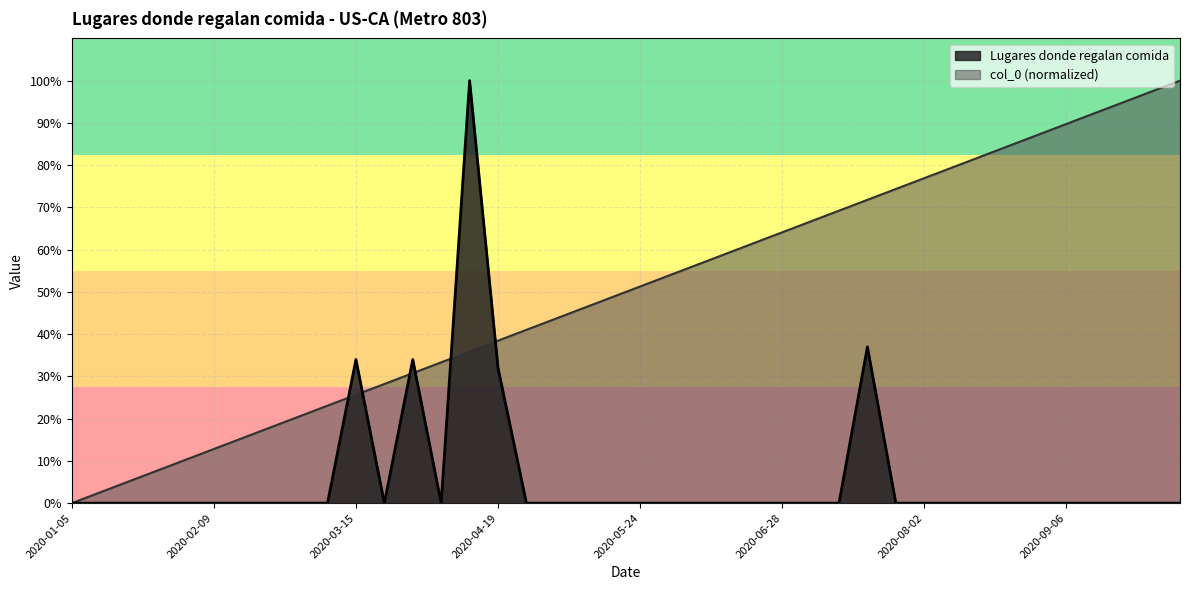

Reading left to right, what are all the values shown in this chart?

Lugares donde regalan comida: 2020-01-05=0.0	2020-01-12=0.0	2020-01-19=0.0	2020-01-26=0.0	2020-02-02=0.0	2020-02-09=0.0	2020-02-16=0.0	2020-02-23=0.0	2020-03-01=0.0	2020-03-08=0.0	2020-03-15=34.0	2020-03-22=0.0	2020-03-29=34.0	2020-04-05=0.0	2020-04-12=100.0	2020-04-19=32.0	2020-04-26=0.0	2020-05-03=0.0	2020-05-10=0.0	2020-05-17=0.0	2020-05-24=0.0	2020-05-31=0.0	2020-06-07=0.0	2020-06-14=0.0	2020-06-21=0.0	2020-06-28=0.0	2020-07-05=0.0	2020-07-12=0.0	2020-07-19=37.0	2020-07-26=0.0	2020-08-02=0.0	2020-08-09=0.0	2020-08-16=0.0	2020-08-23=0.0	2020-08-30=0.0	2020-09-06=0.0	2020-09-13=0.0	2020-09-20=0.0	2020-09-27=0.0	2020-10-04=0.0
col_0: 2020-01-05=0.0	2020-01-12=2.6	2020-01-19=5.1	2020-01-26=7.7	2020-02-02=10.3	2020-02-09=12.8	2020-02-16=15.4	2020-02-23=17.9	2020-03-01=20.5	2020-03-08=23.1	2020-03-15=25.6	2020-03-22=28.2	2020-03-29=30.8	2020-04-05=33.3	2020-04-12=35.9	2020-04-19=38.5	2020-04-26=41.0	2020-05-03=43.6	2020-05-10=46.2	2020-05-17=48.7	2020-05-24=51.3	2020-05-31=53.8	2020-06-07=56.4	2020-06-14=59.0	2020-06-21=61.5	2020-06-28=64.1	2020-07-05=66.7	2020-07-12=69.2	2020-07-19=71.8	2020-07-26=74.4	2020-08-02=76.9	2020-08-09=79.5	2020-08-16=82.1	2020-08-23=84.6	2020-08-30=87.2	2020-09-06=89.7	2020-09-13=92.3	2020-09-20=94.9	2020-09-27=97.4	2020-10-04=100.0